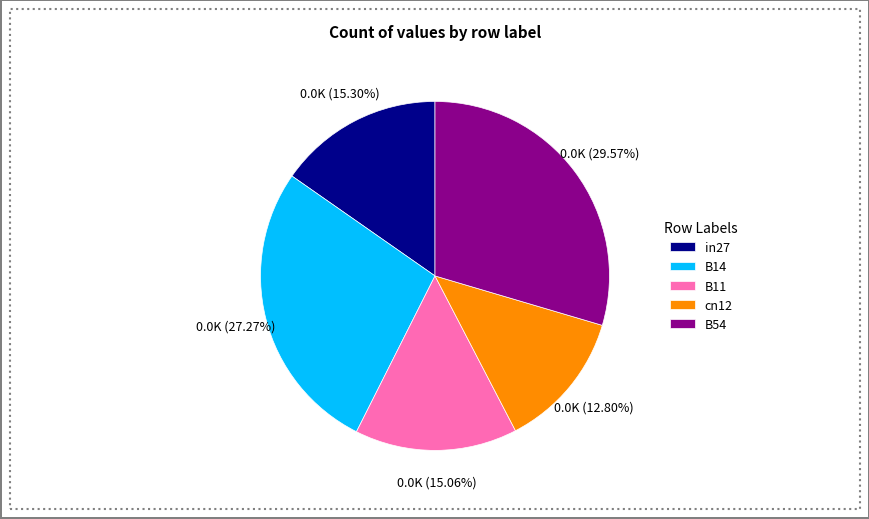

Between cn12 and B54, which is larger?

B54